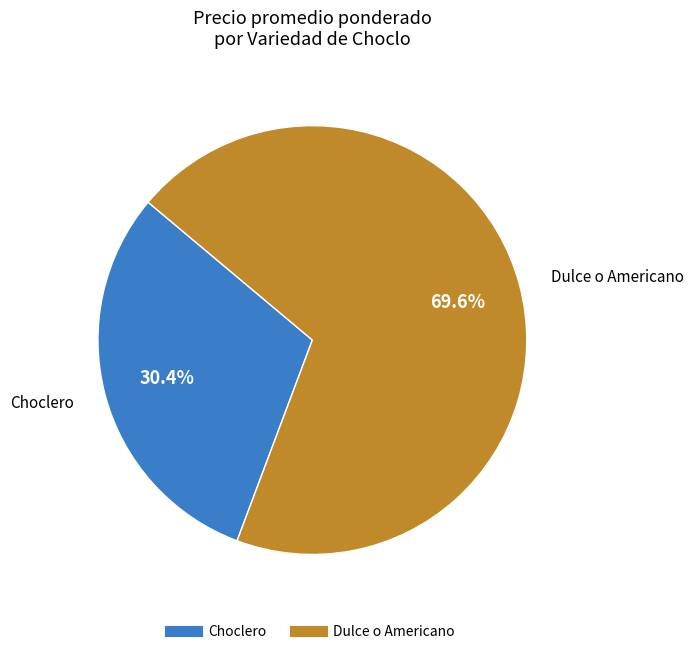

To the nearest percent, what is the average slice percentage?

50%